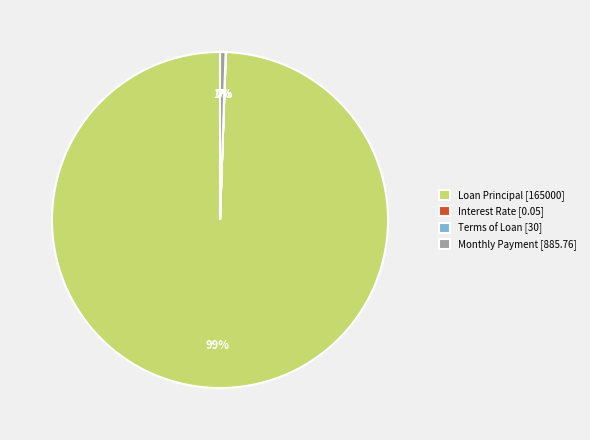

The Loan Principal [165000] slice represents 89% of the pie. True or false?

False